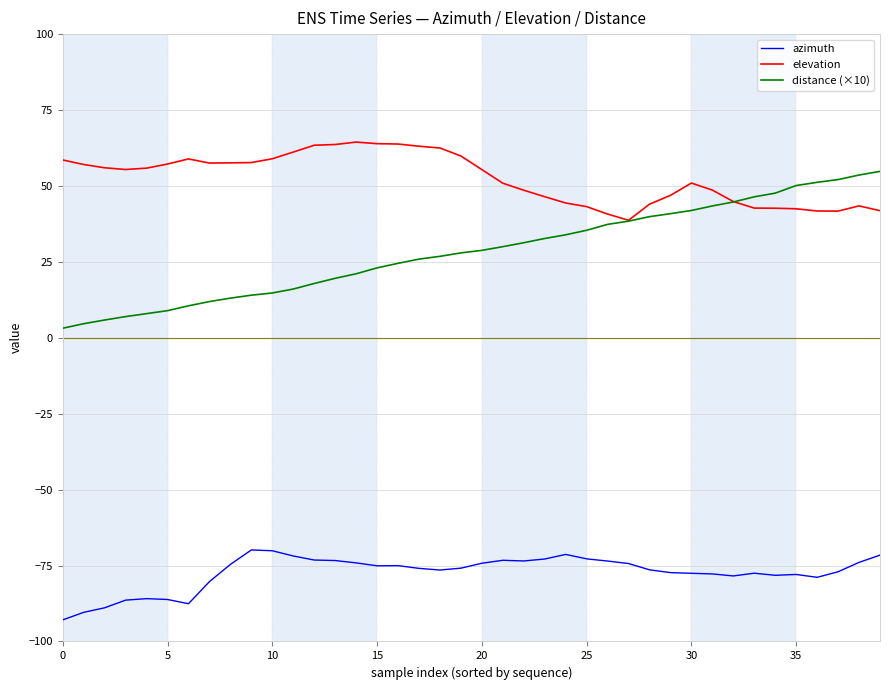

What is the maximum value shown in the chart?

64.4